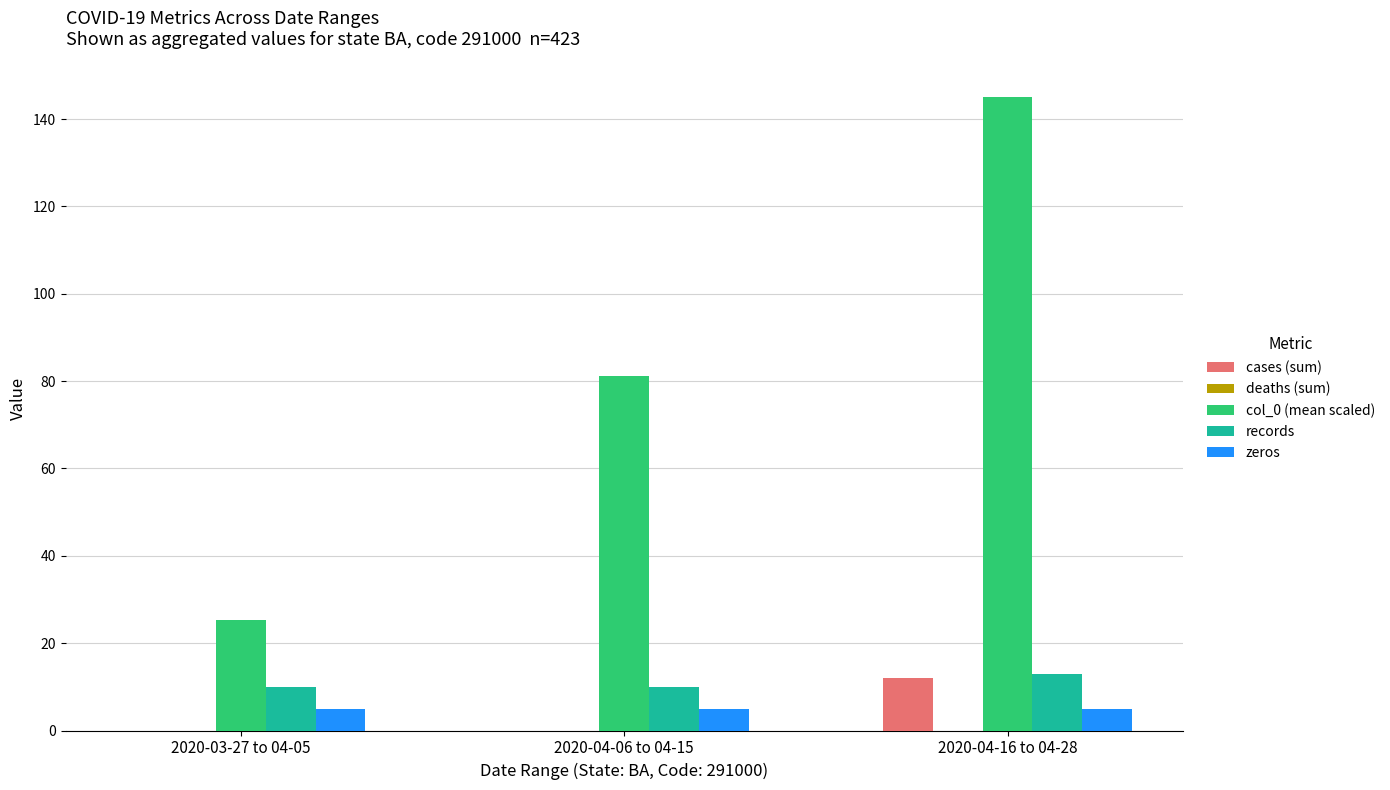

What is the sum of the records values at 2020-03-27 to 04-05 and 2020-04-06 to 04-15?

20.0